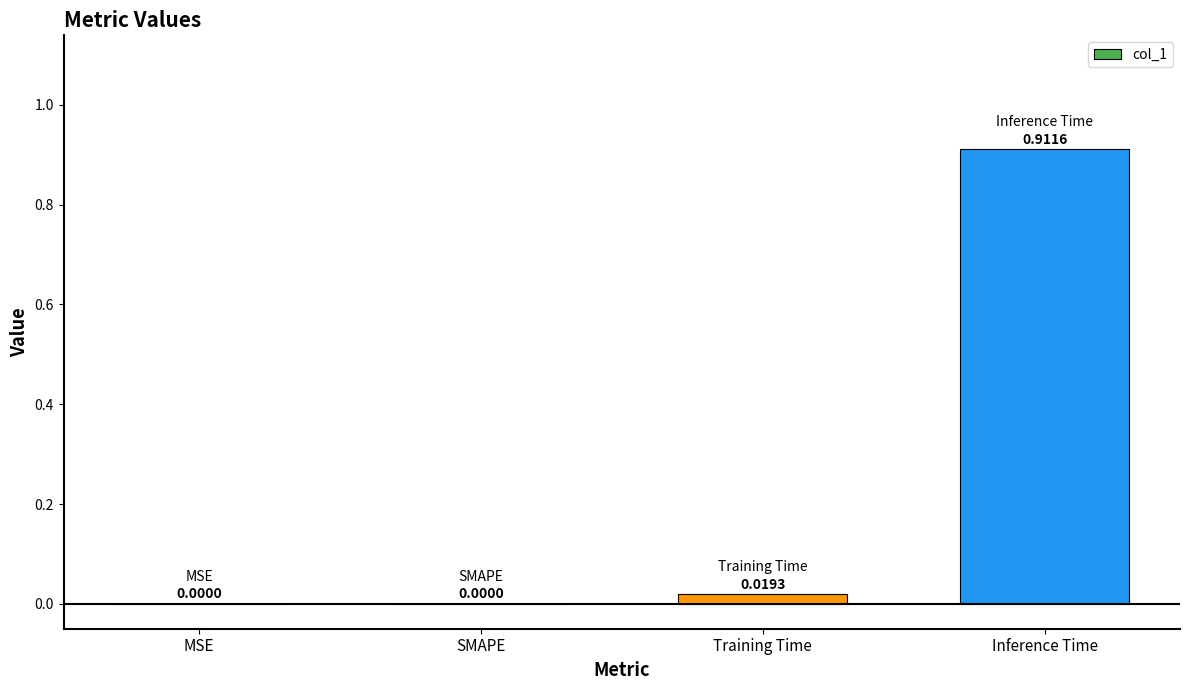

How many values are above zero?

2